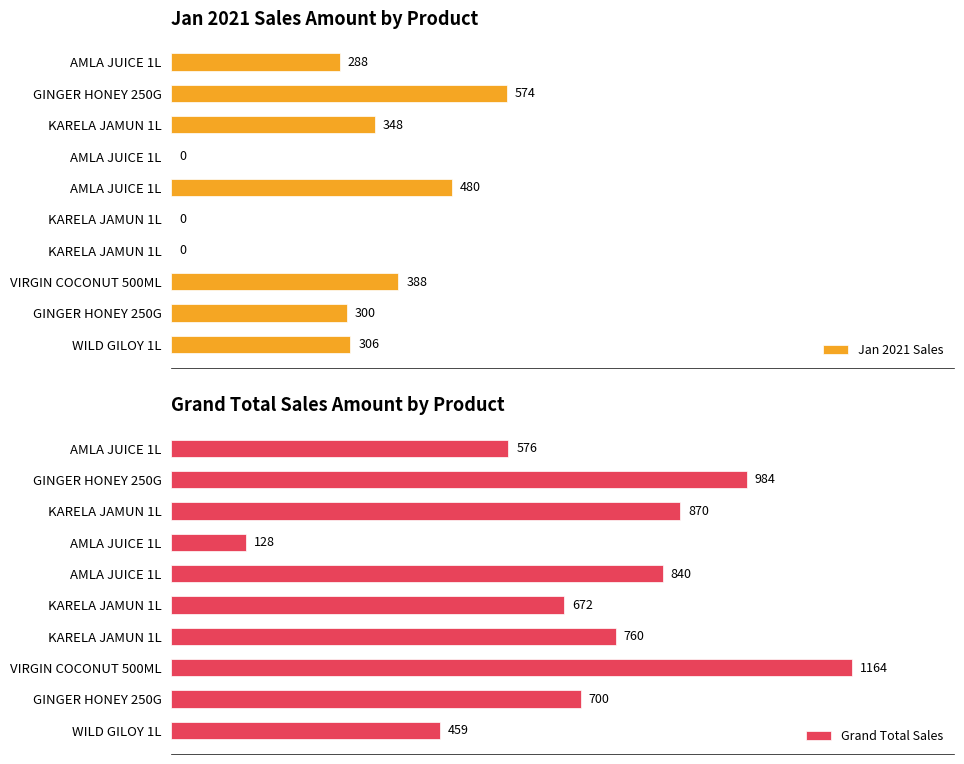

True or false: Jan 2021 Sales has a value of 388 at VIRGIN COCONUT 500ML.

True